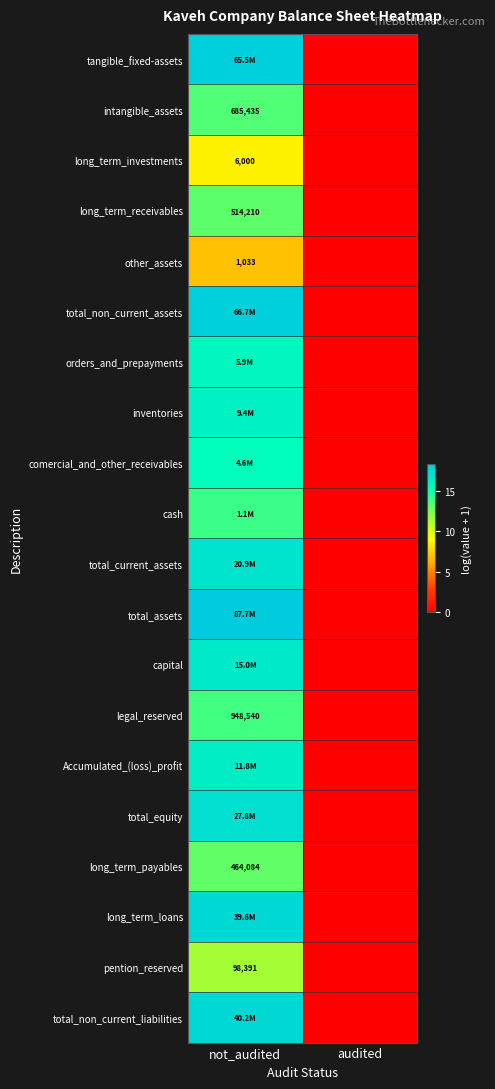

At which label does Accumulated_(loss)_profit first exceed 16?

not_audited